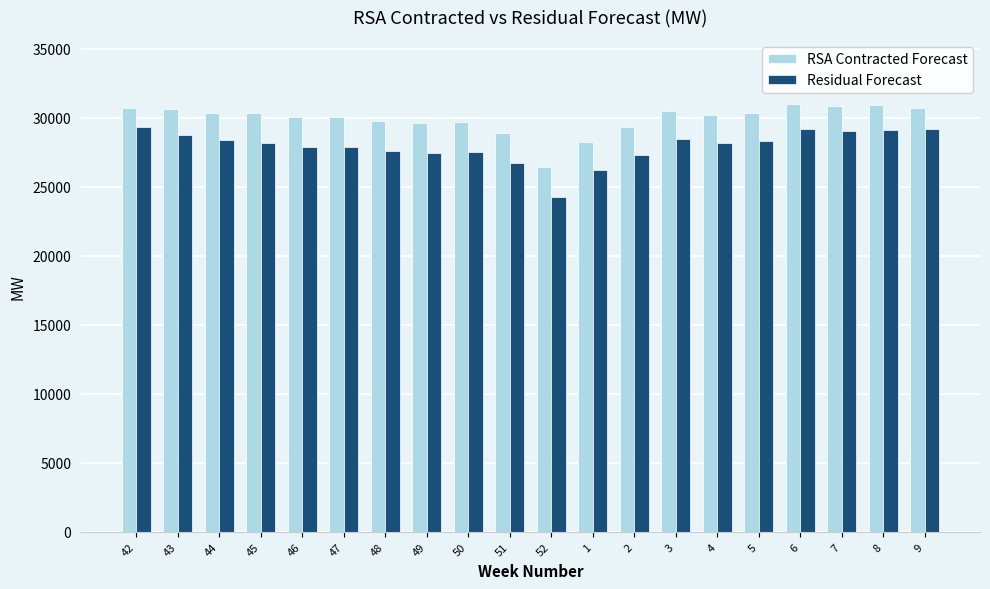

What is the greatest value displayed?

30997